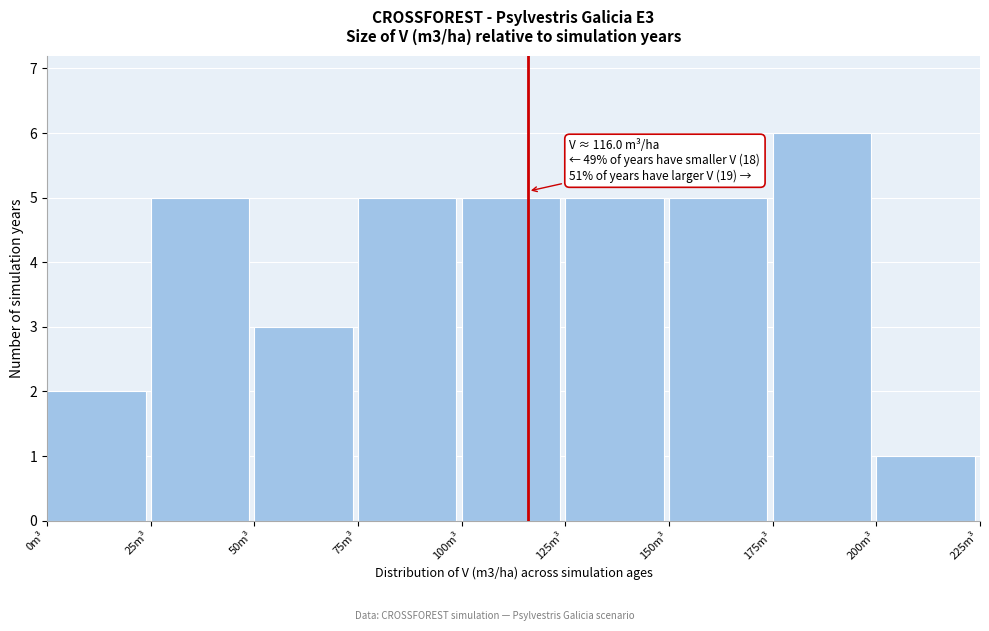

Over which range of the x-axis is the bar tallest?

175 to 200